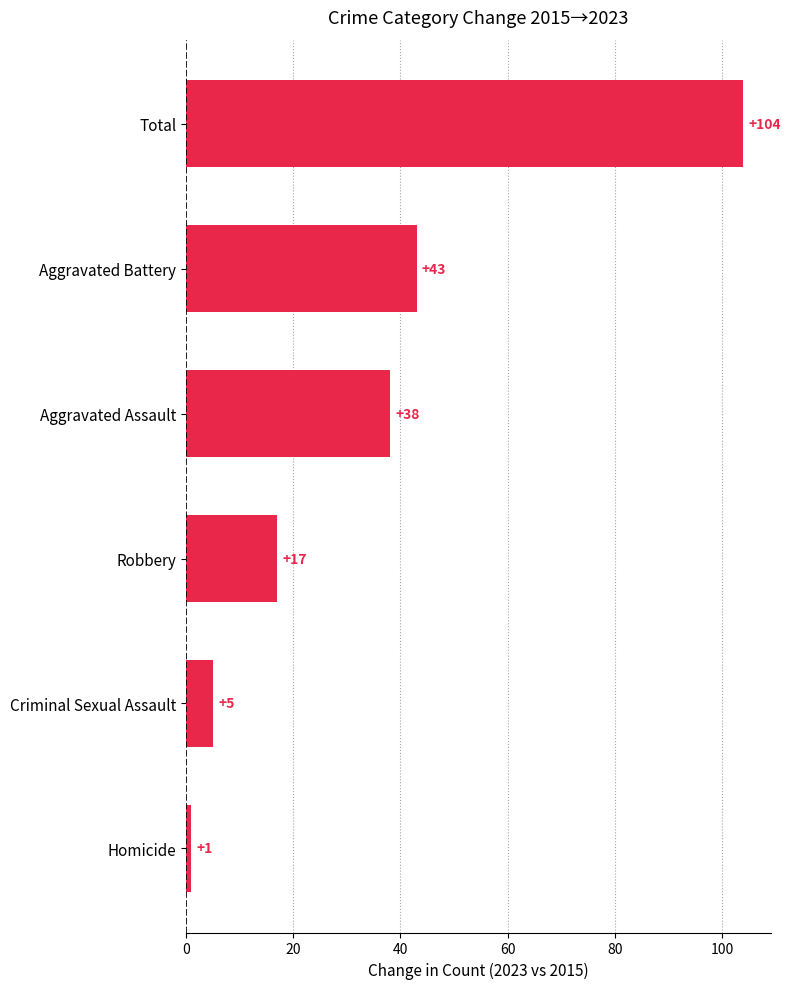

Between Aggravated Battery and Total, which is larger?

Total